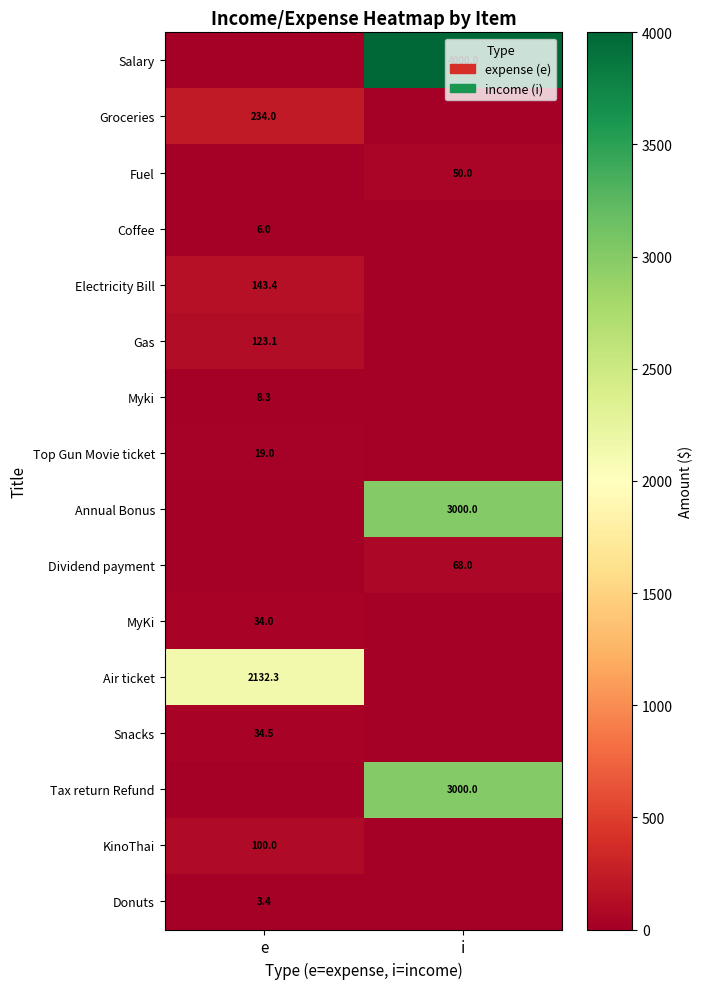

The value of Myki at e is 8.3. True or false?

True